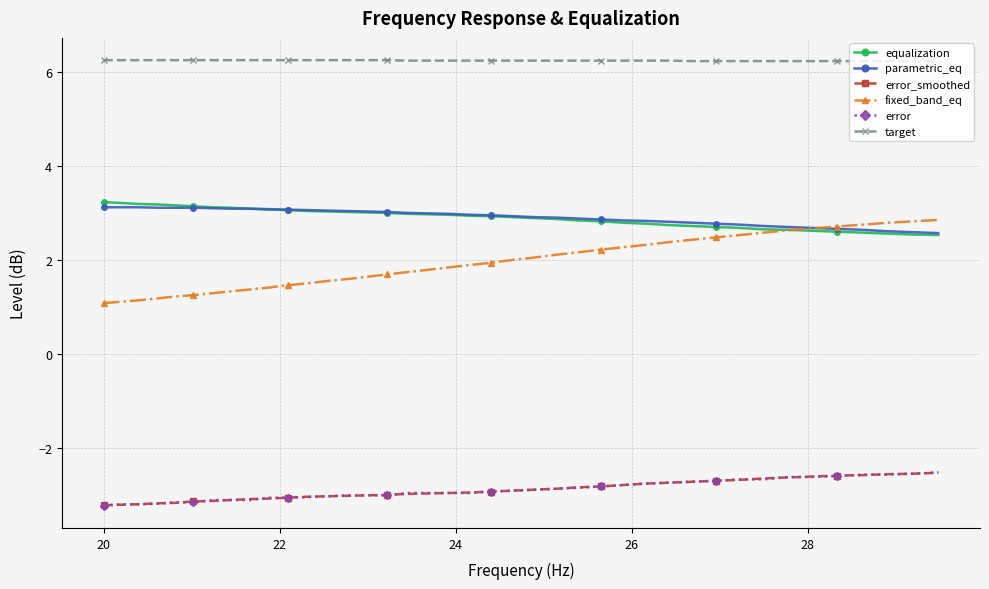

Which series has the largest total across all categories?

target